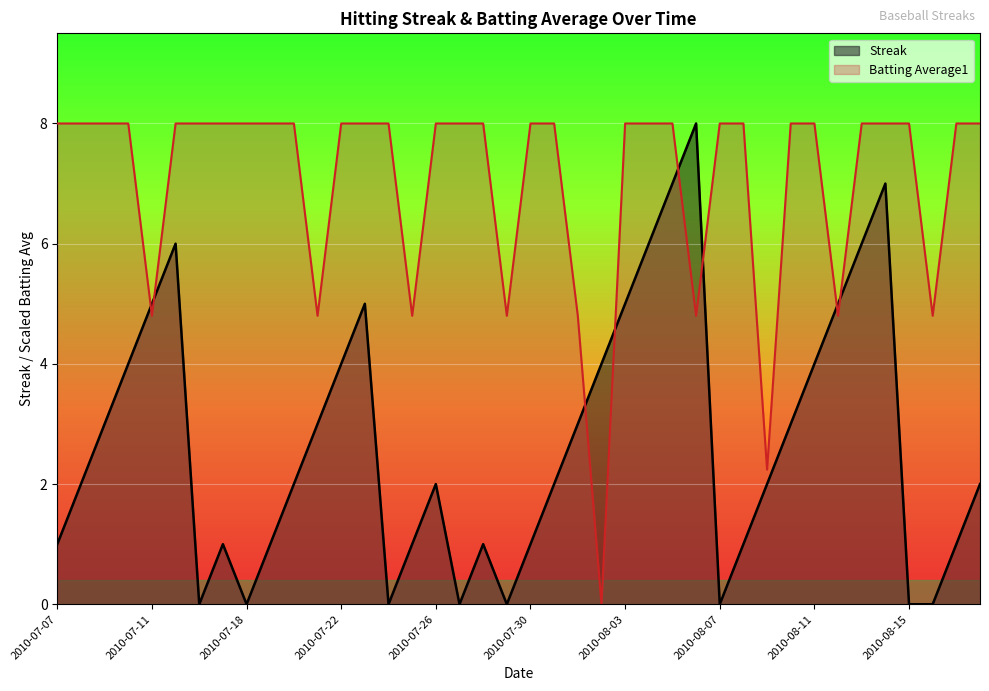

Which series has the widest spread of values?

Streak